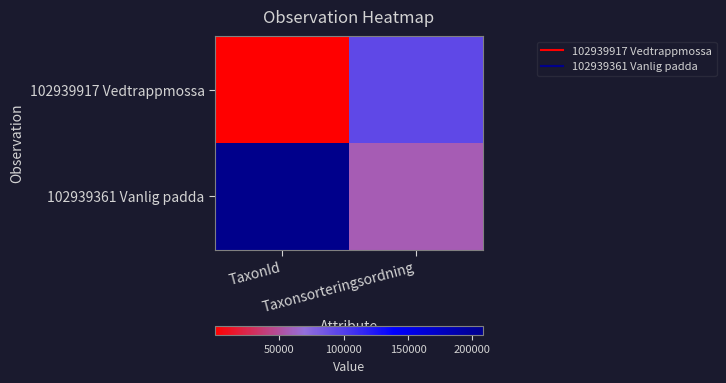

Which has a higher value, TaxonId or Taxonsorteringsordning?

Taxonsorteringsordning